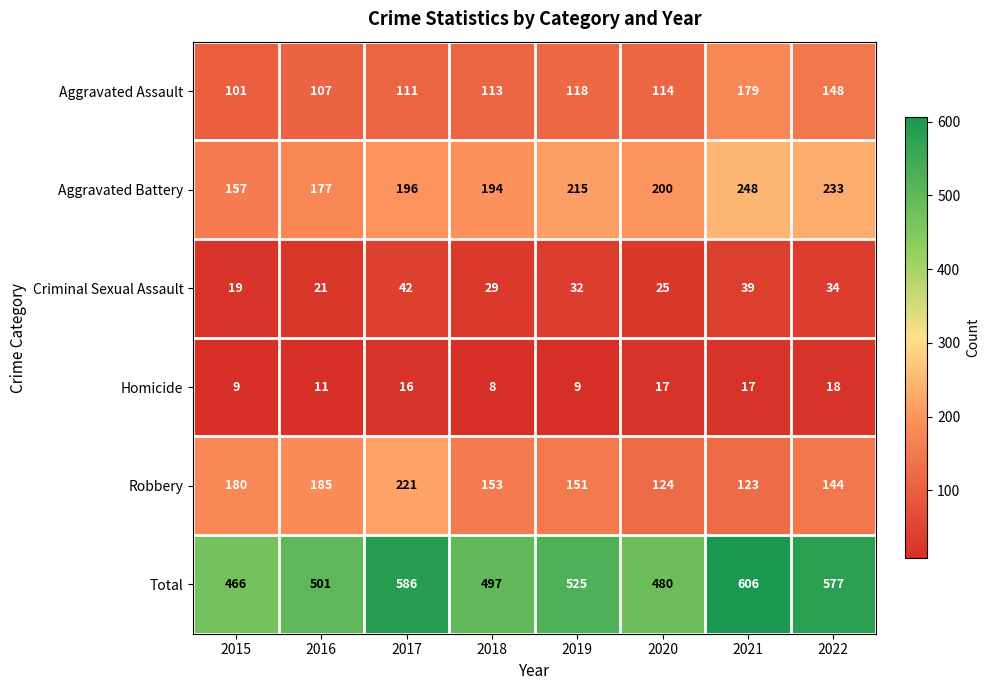

Which category has the lowest value across all series?

2018